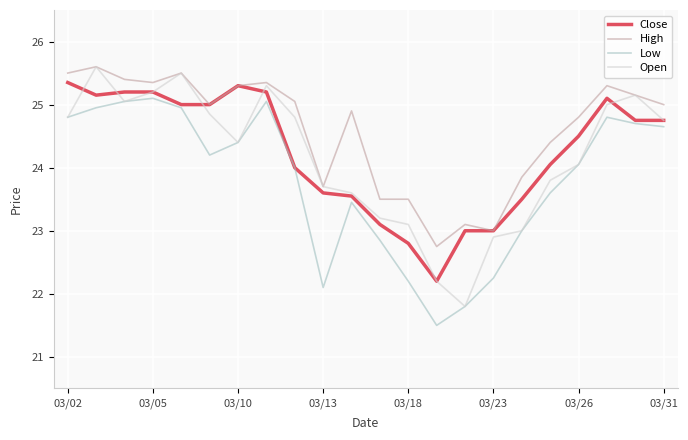

What is the highest value of the Close series?

25.4